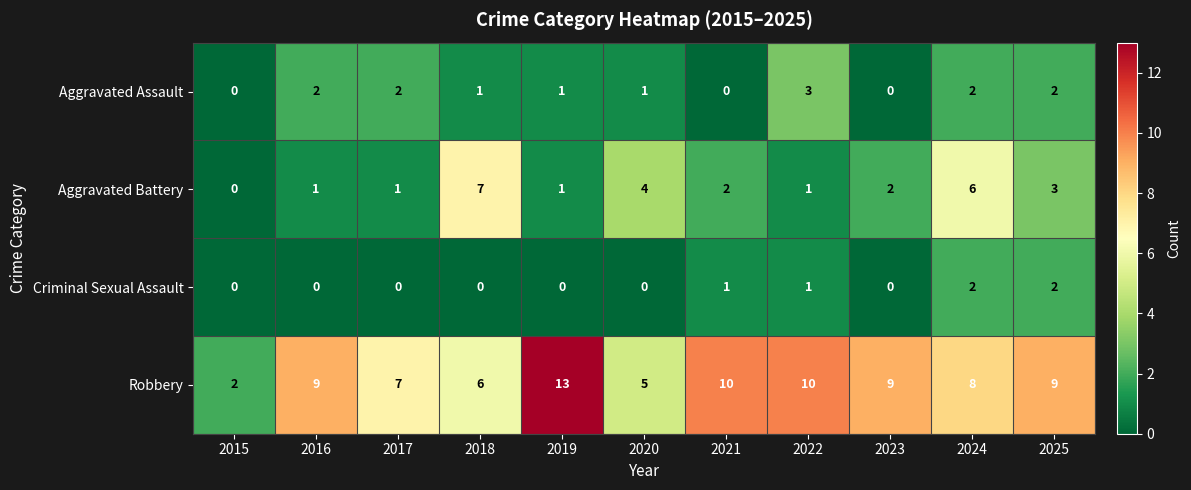

Which series changed the most between 2018 and 2022?

Aggravated Battery